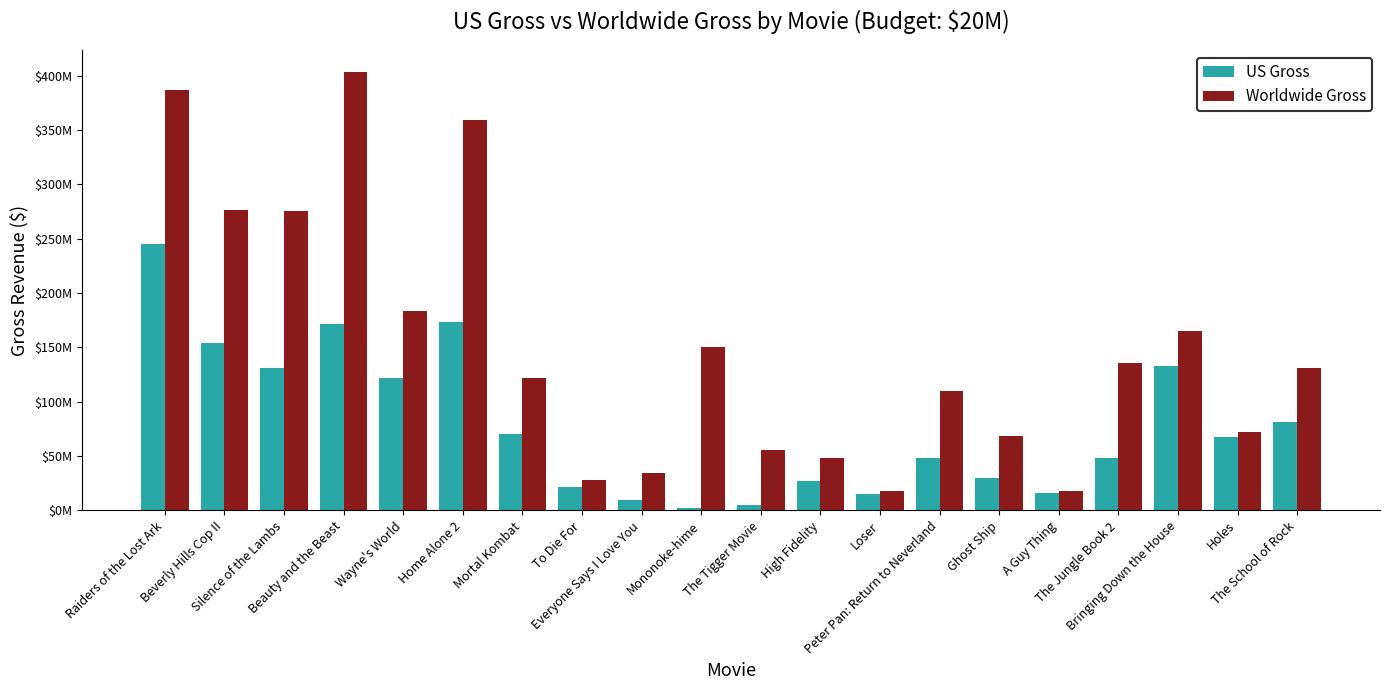

What is the minimum value shown in the chart?

2374107